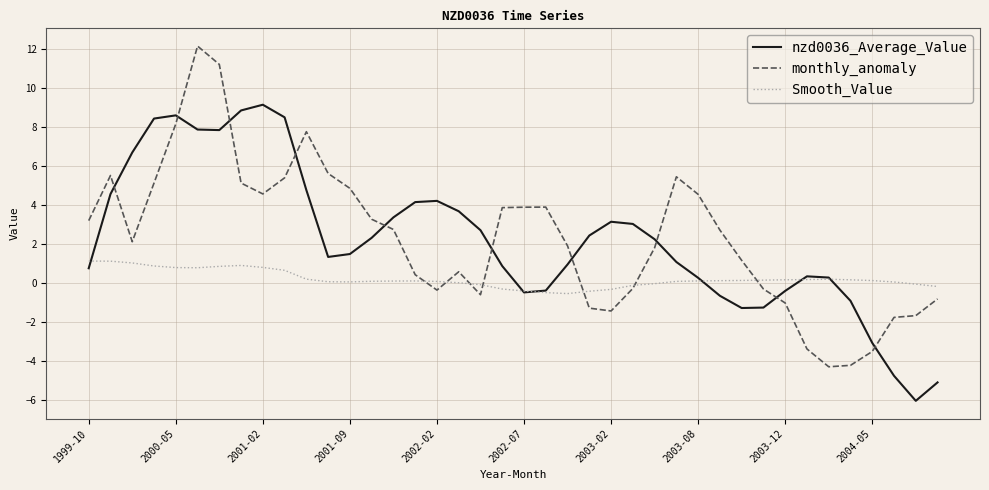

List the series in order of their peak value, lowest first.

Smooth_Value, nzd0036_Average_Value, monthly_anomaly